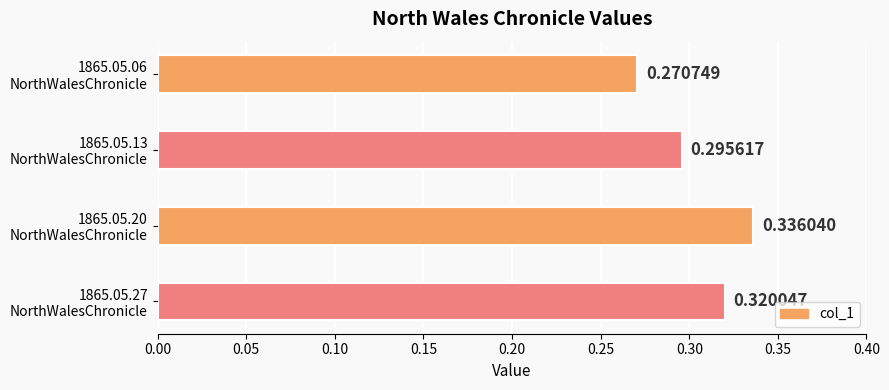

Rank the categories by value from lowest to highest.

1865.05.06
NorthWalesChronicle, 1865.05.13
NorthWalesChronicle, 1865.05.27
NorthWalesChronicle, 1865.05.20
NorthWalesChronicle